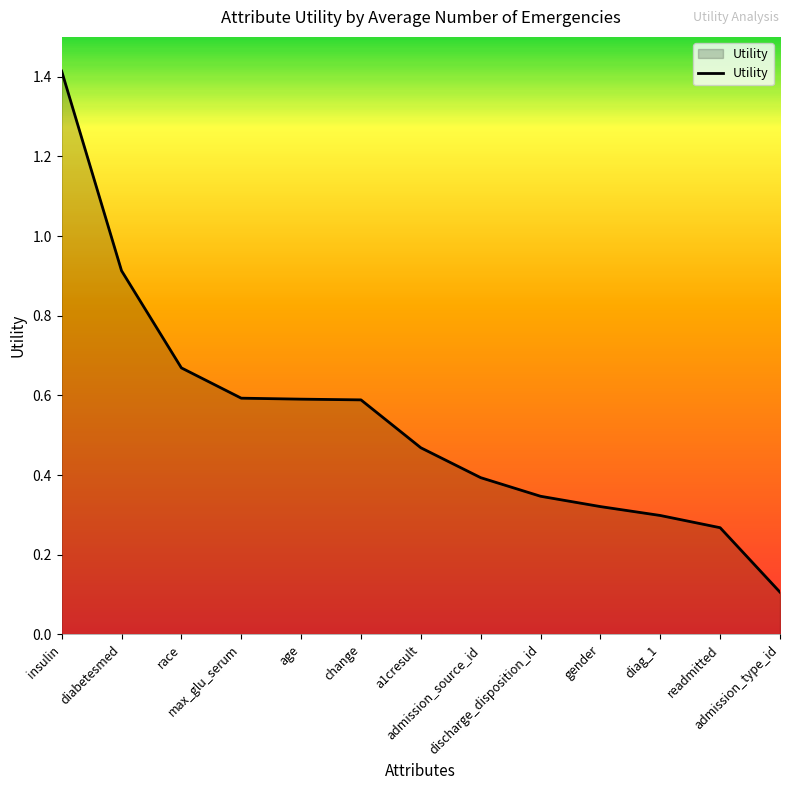

Is it true that the value at change is 0.8?

False